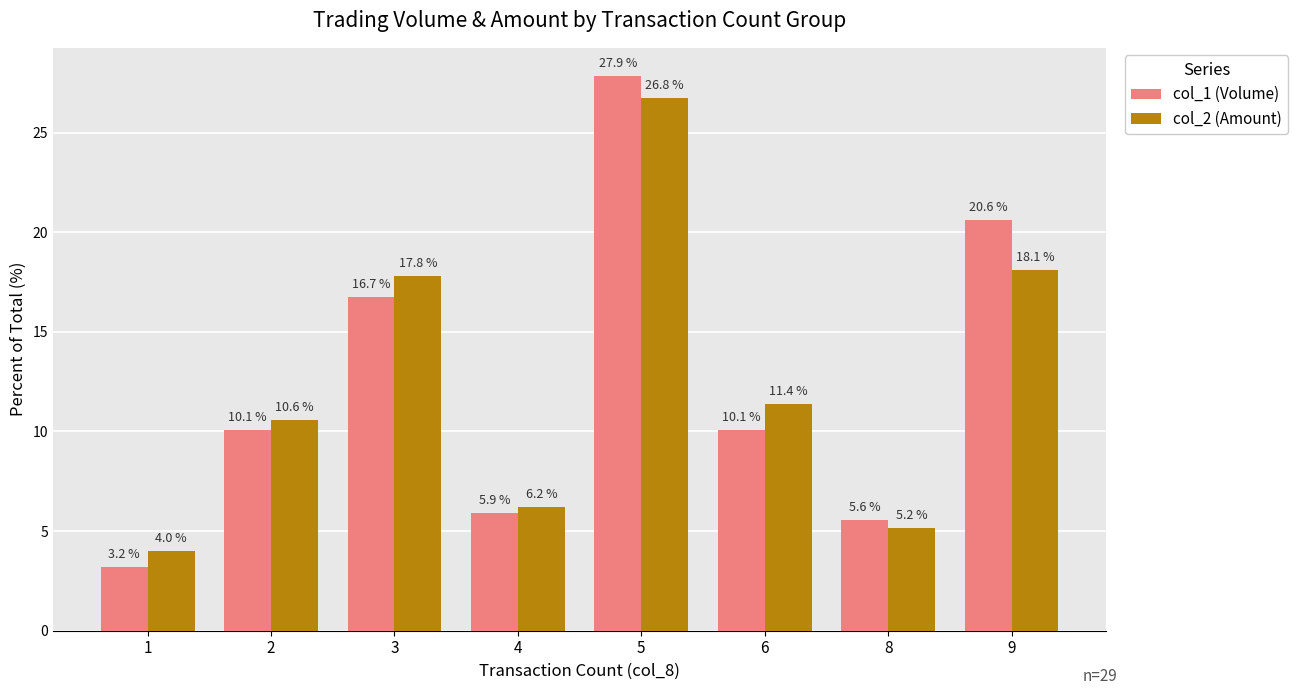

Which series has the largest range (max minus min)?

col_1 (Volume)